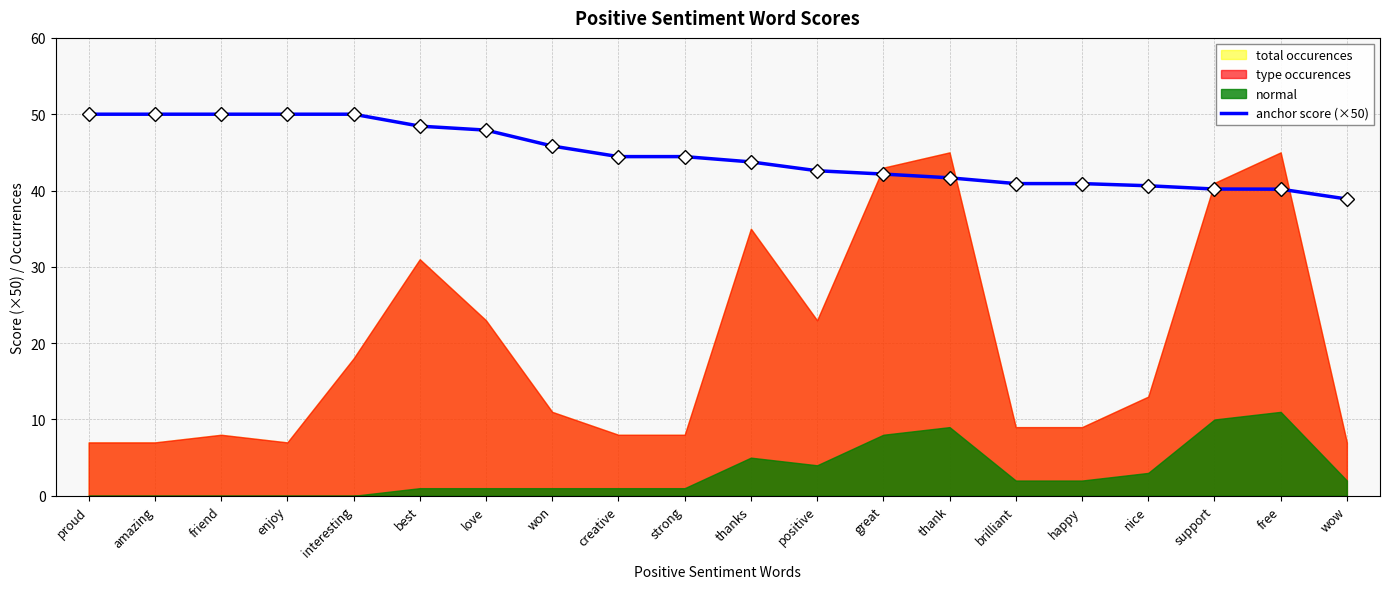

Which category has the lowest value in the anchor score (×50) series?

wow